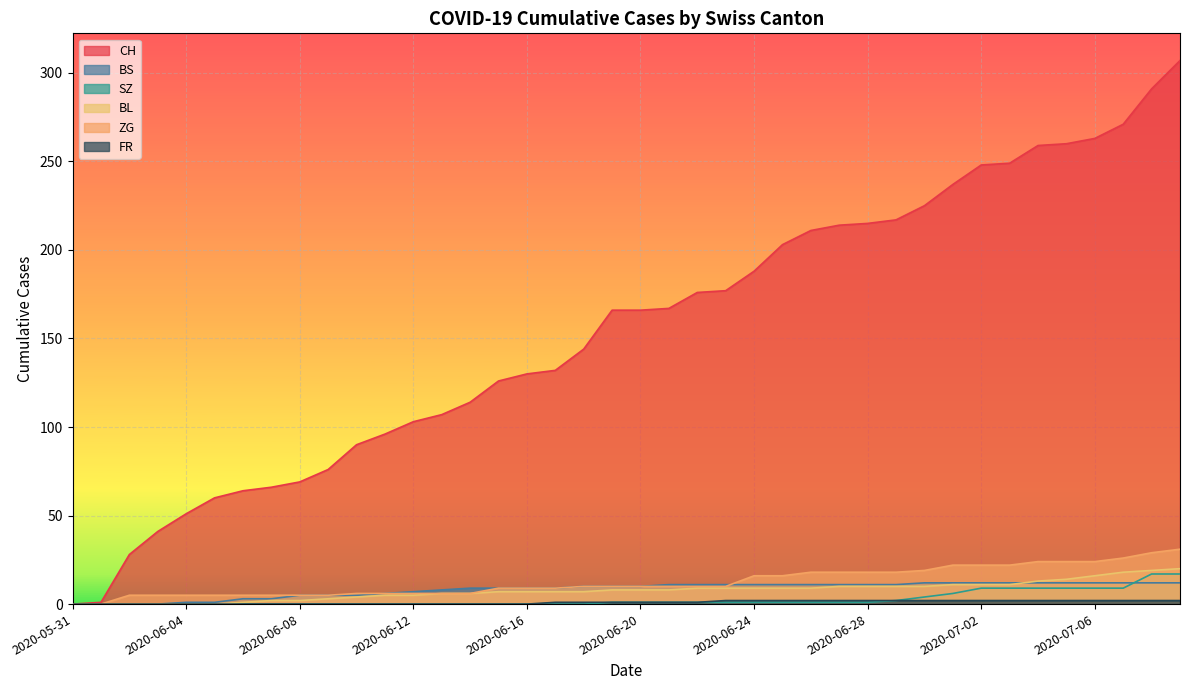

At how many categories does at least one series exceed 18?

38